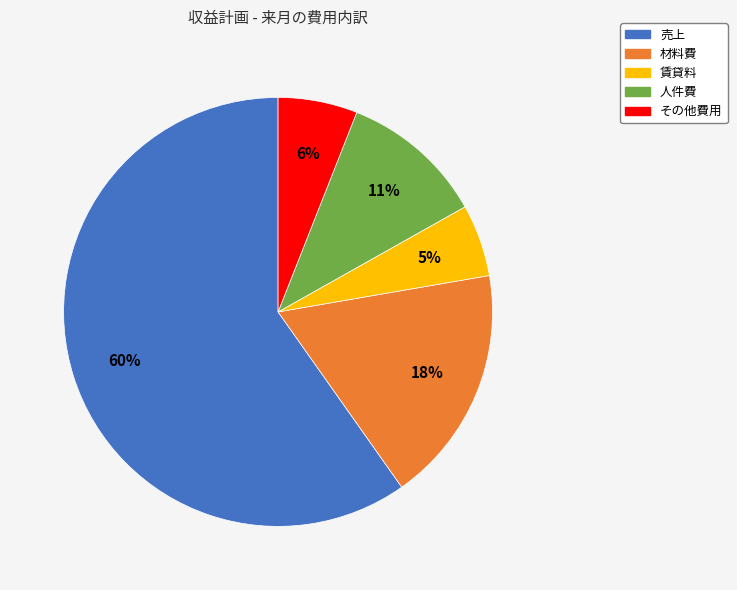

True or false: 売上 accounts for 70% of the total.

False